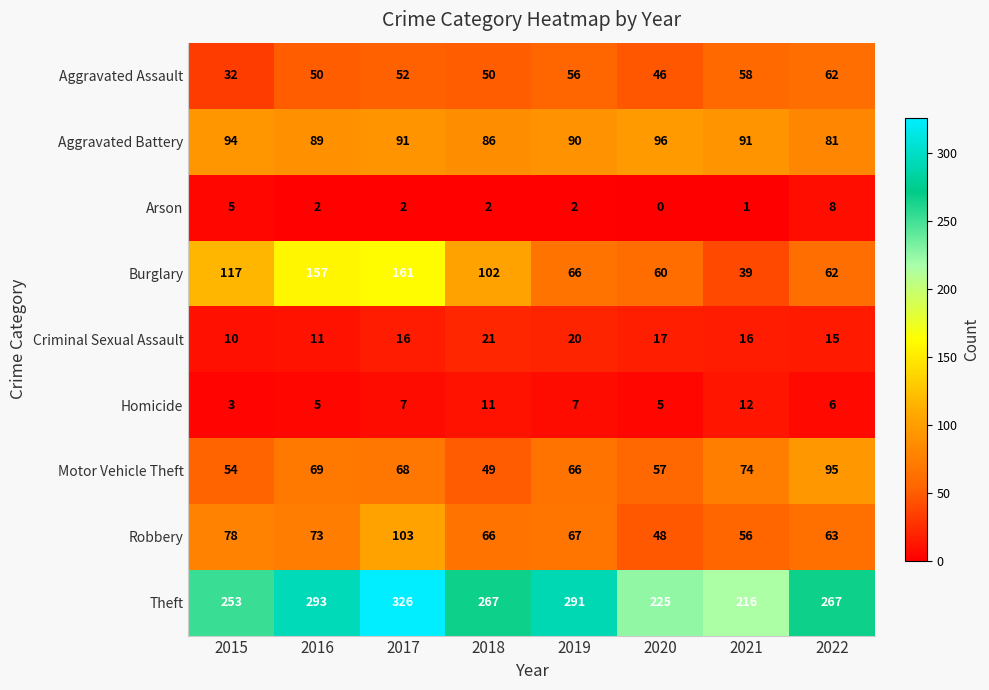

At how many categories does at least one series exceed 34?

8